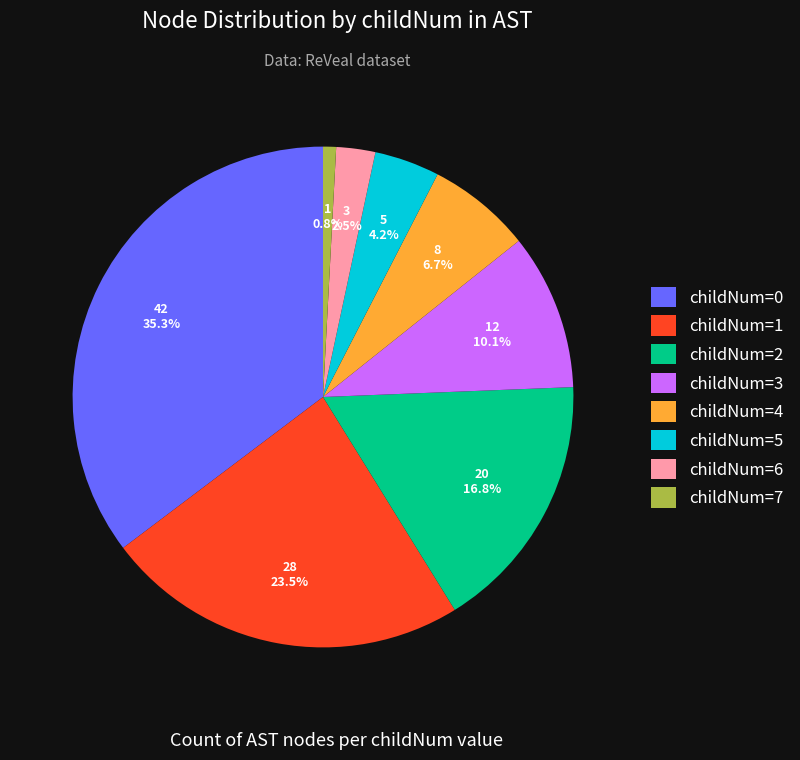

What is the smallest slice in the pie chart?

childNum=7